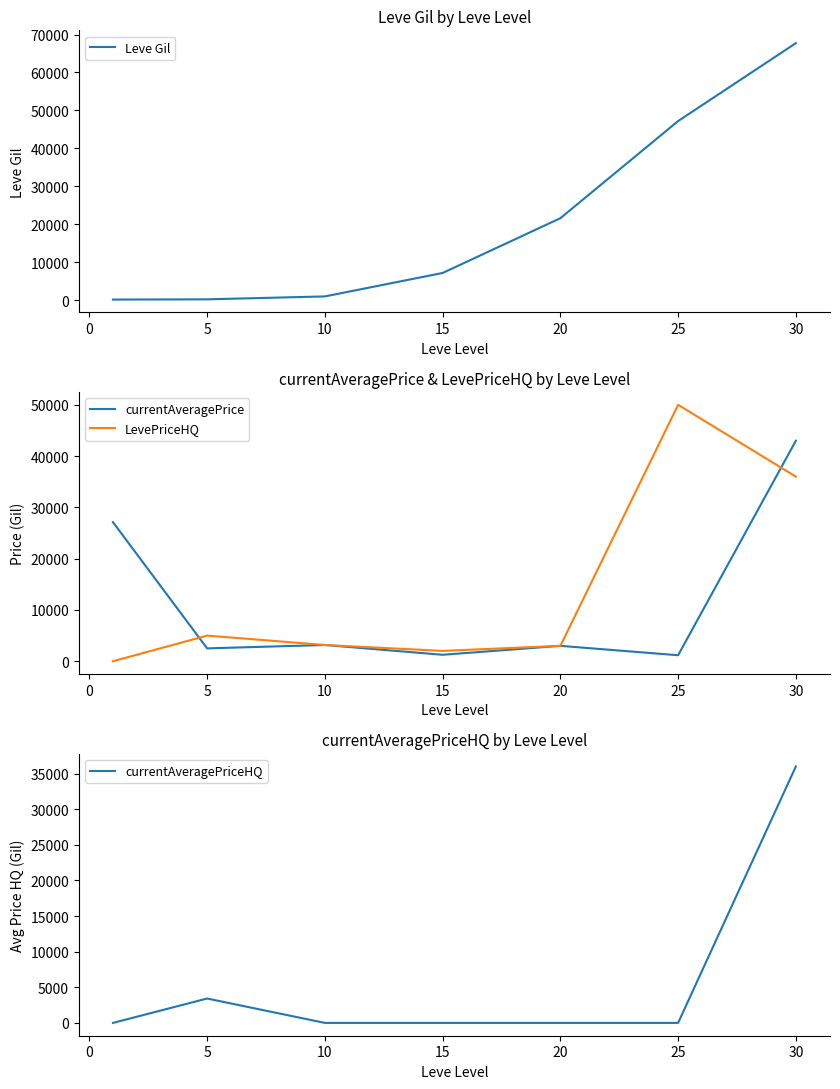

What is the value of the currentAveragePriceHQ point at the 7th from the left?

36000.0